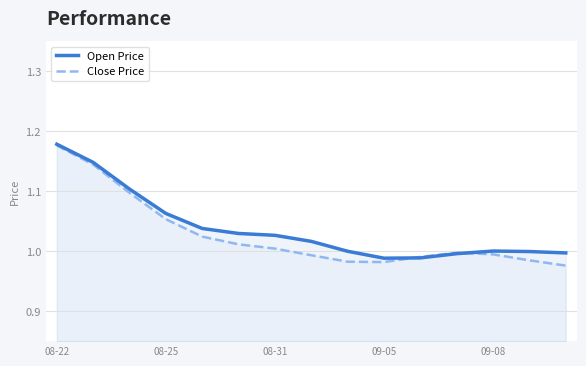

At 08-31, list the series in order from largest to smallest.

Open Price, Close Price